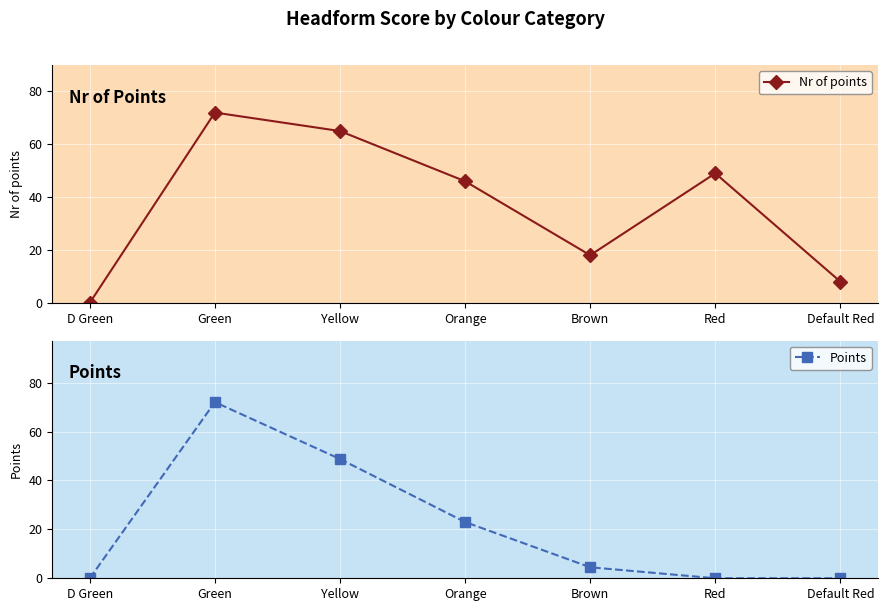

What is the total value across all series at Brown?

22.5